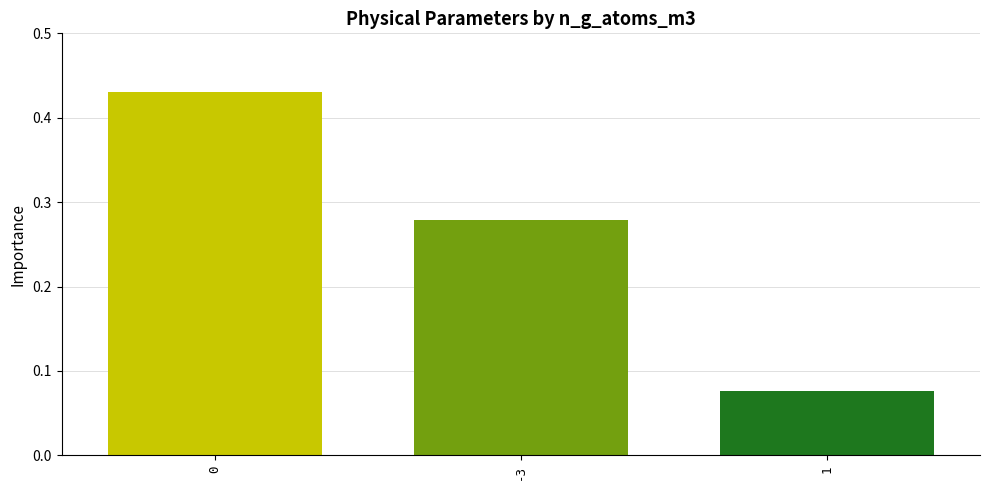

What position from the left is 0?

1